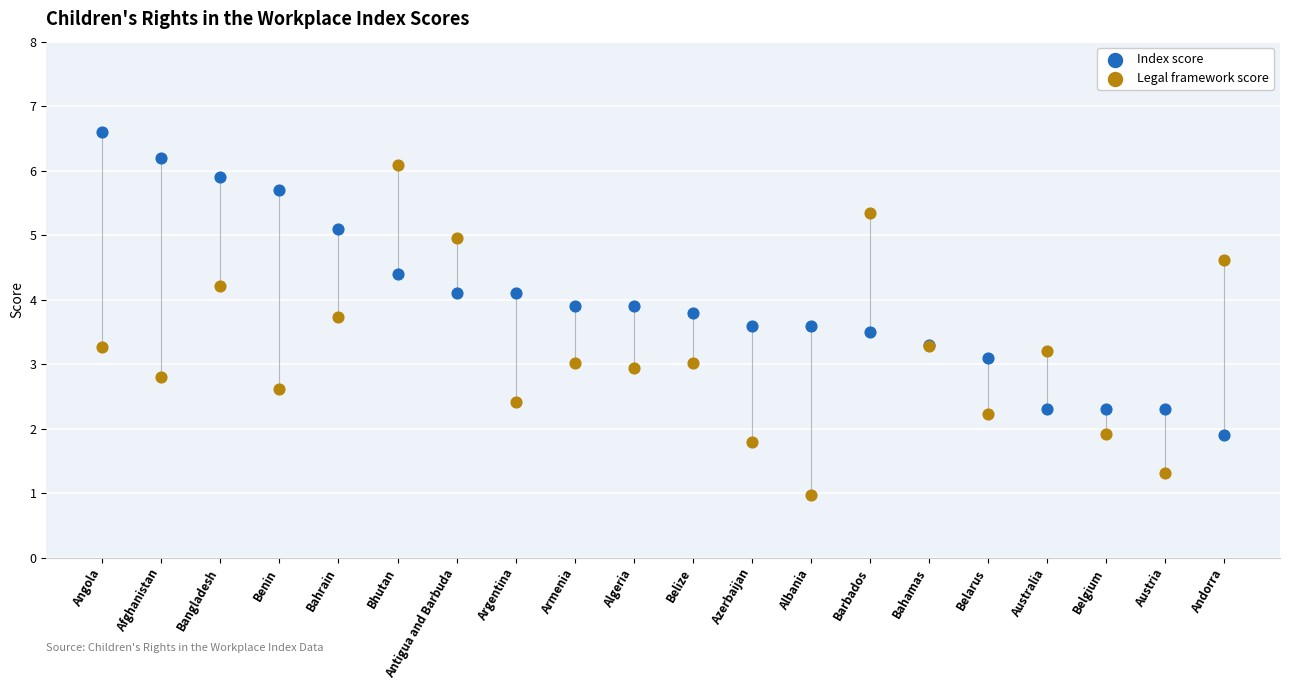

Which series contains the lowest Y value?

Legal framework score